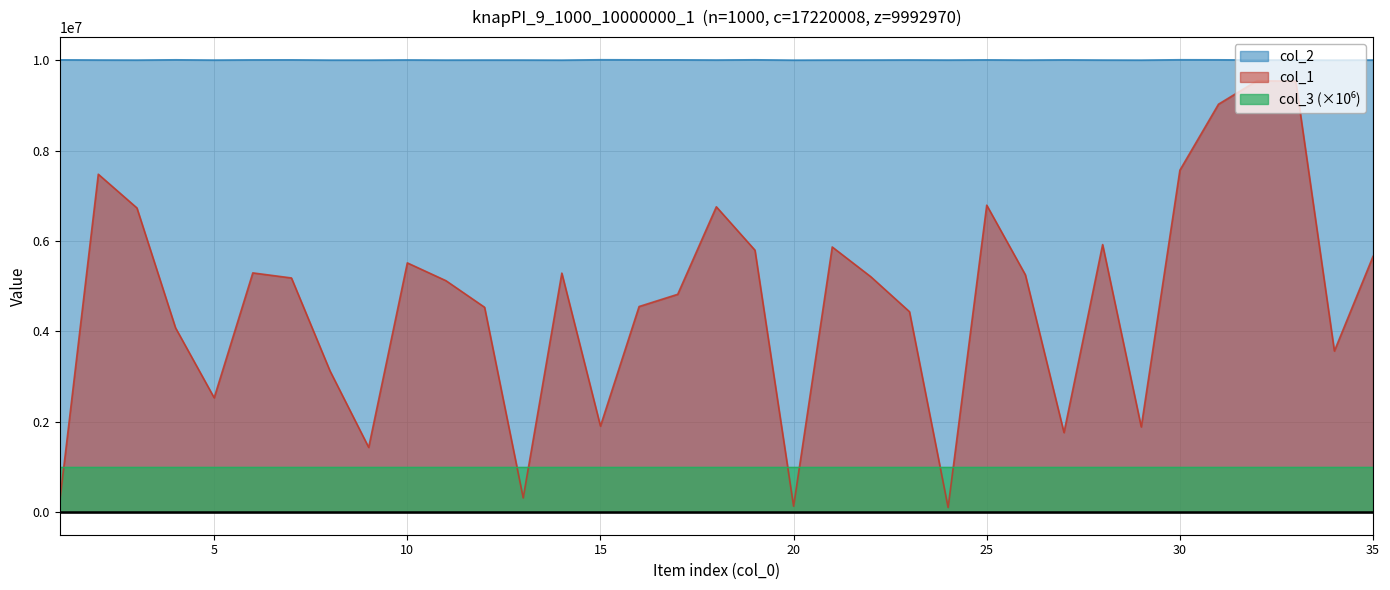

True or false: col_2 has a value of 10006663 at 6.

True